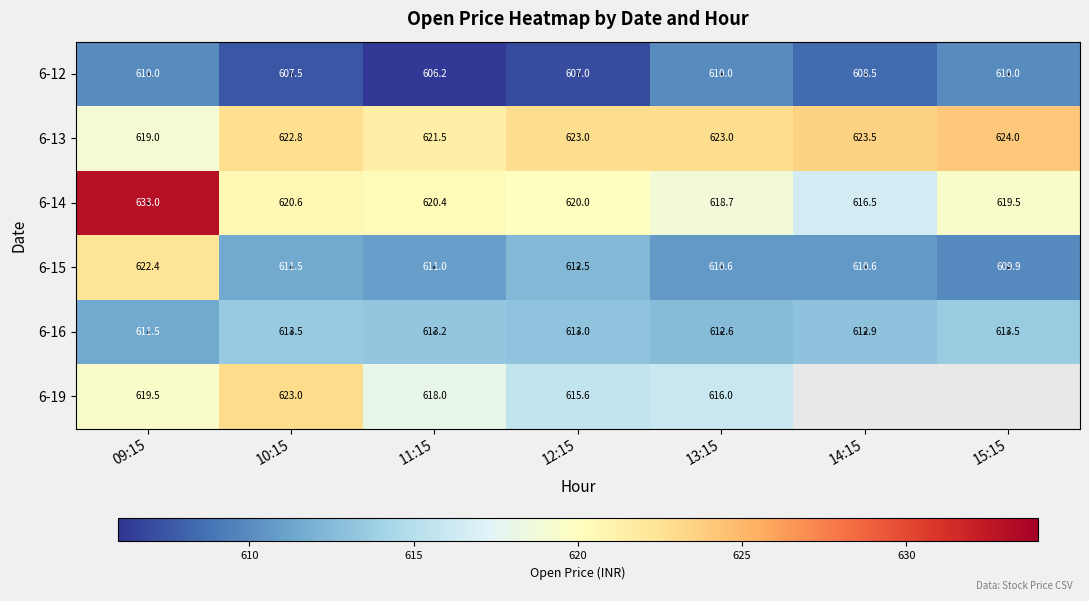

The value of 6-14 at 12:15 is 620.0. True or false?

True